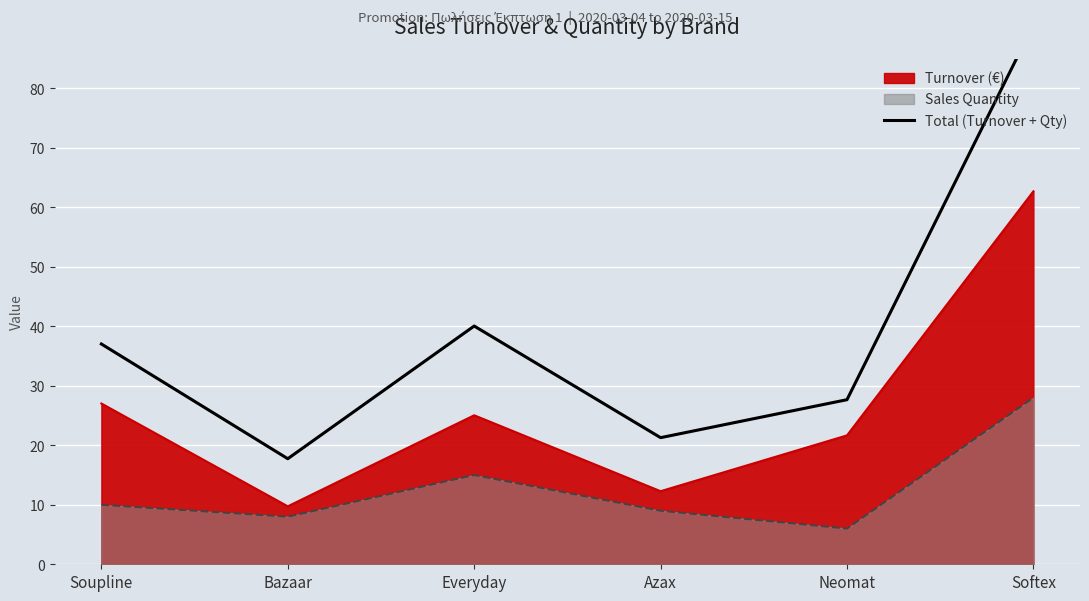

How many lines are shown in the chart?

1